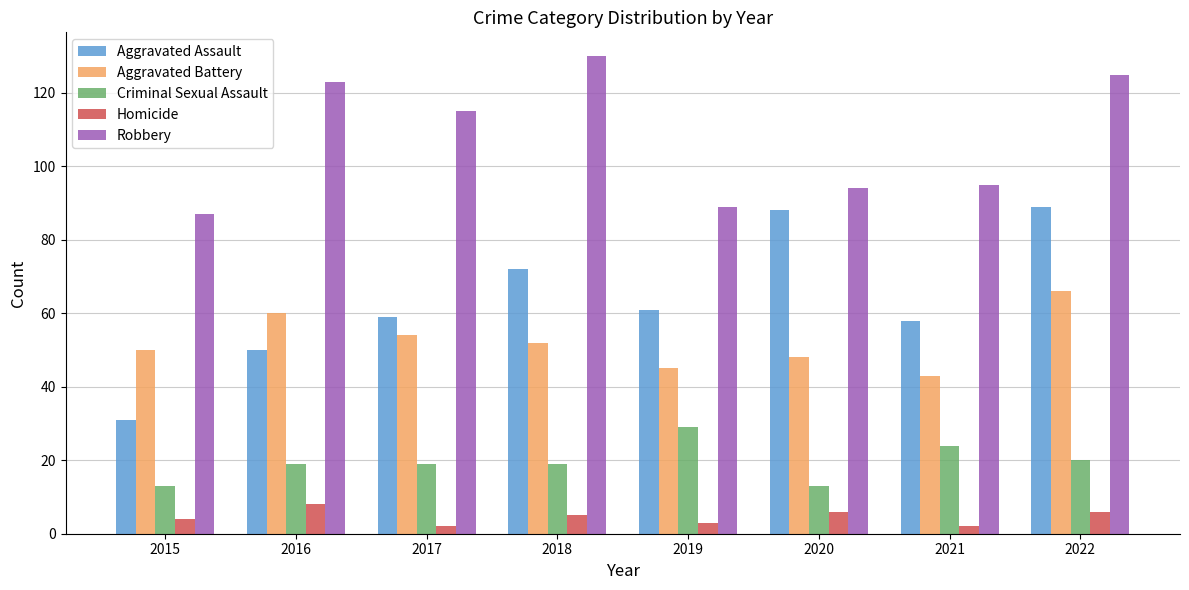

What are all the series names shown in the legend?

Aggravated Assault, Aggravated Battery, Criminal Sexual Assault, Homicide, Robbery